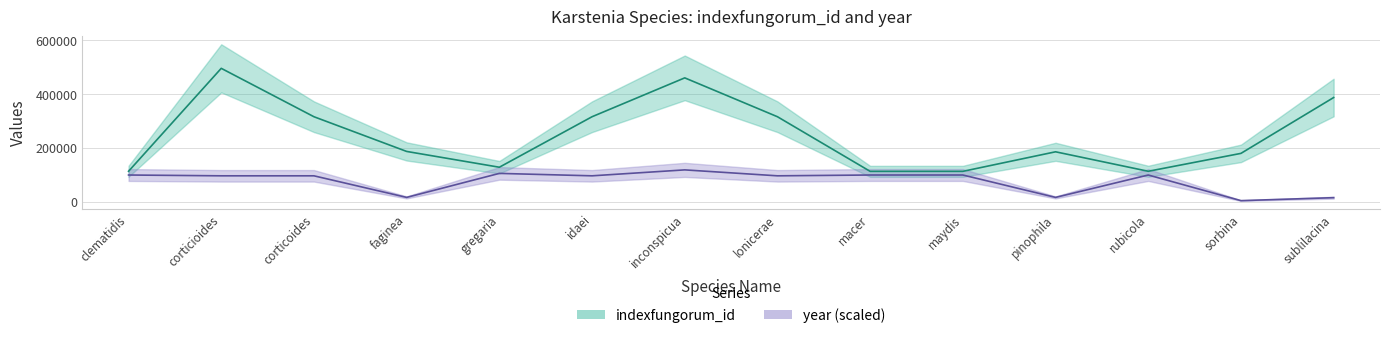

How many interior local peaks does the indexfungorum_id series have?

3